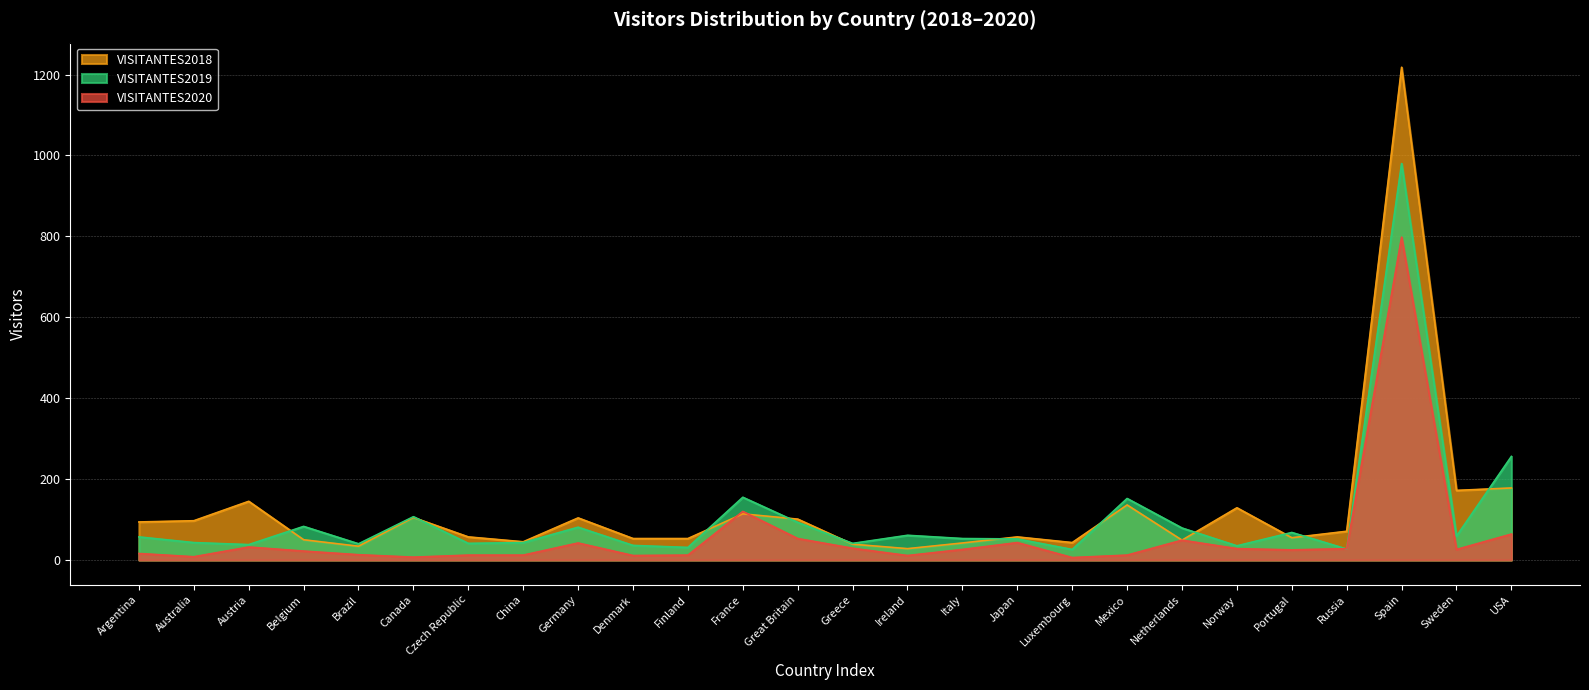

What position from the left is Australia?

2